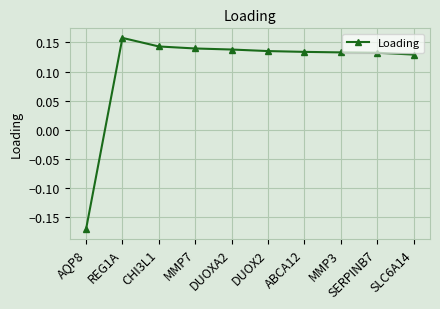

Where does the data first go above 0?

REG1A